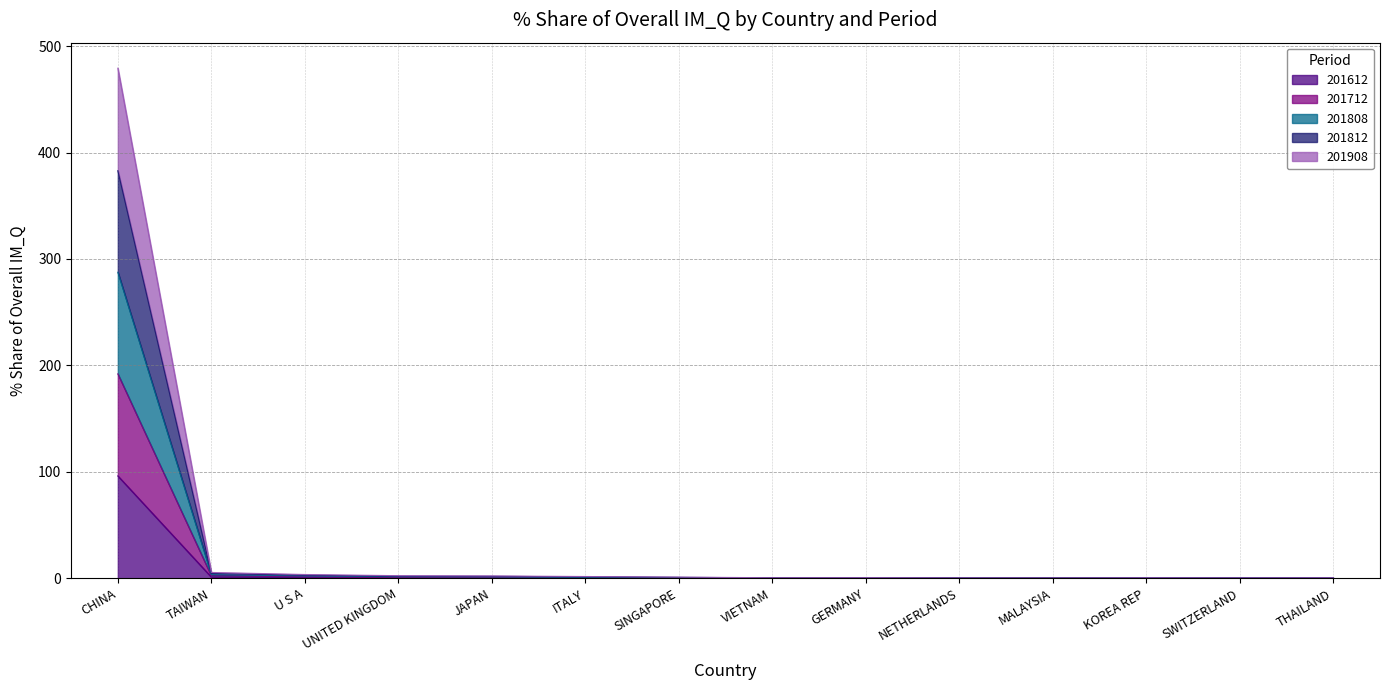

Rank the series by their average value, from highest to lowest.

201812_% Share, 201808_% Share, 201712_% Share, 201908_% Share, 201612_% Share